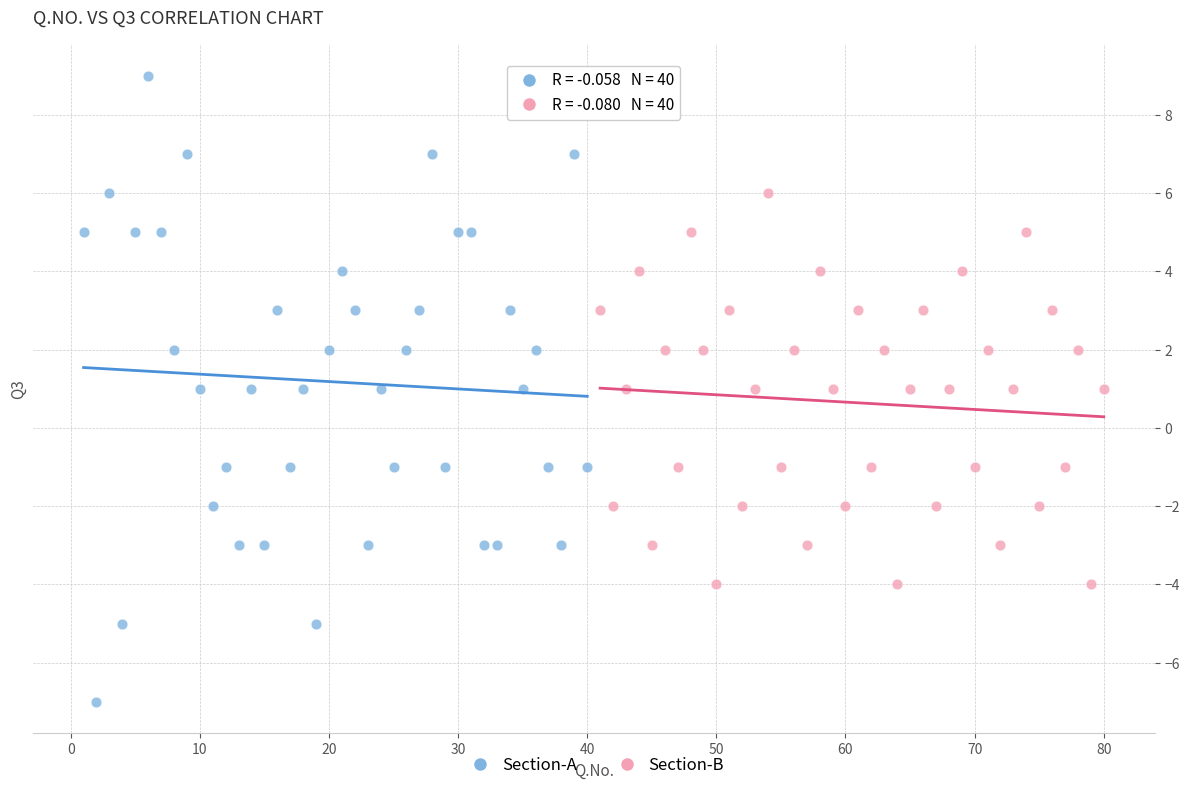

Which series reaches the minimum Y coordinate?

Section-A